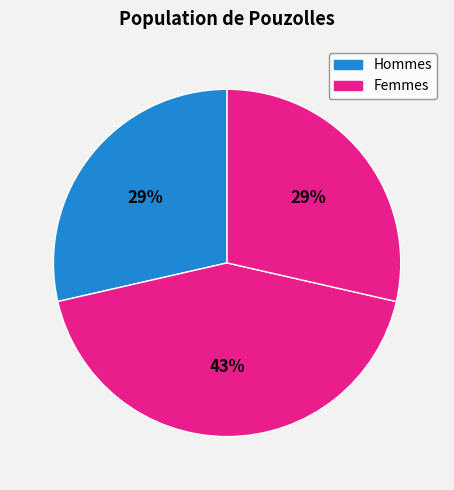

How many segments does this pie chart have?

3